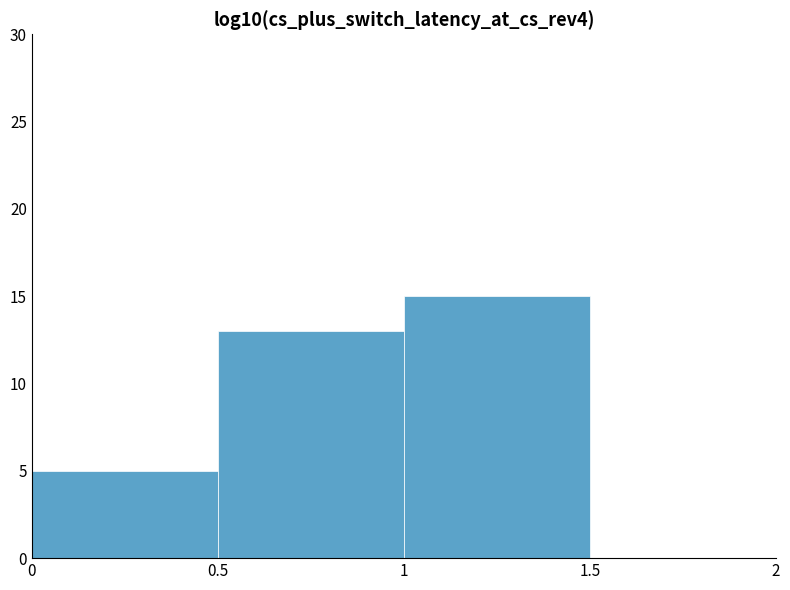

Which range on the x-axis has the tallest bar?

1 to 1.5